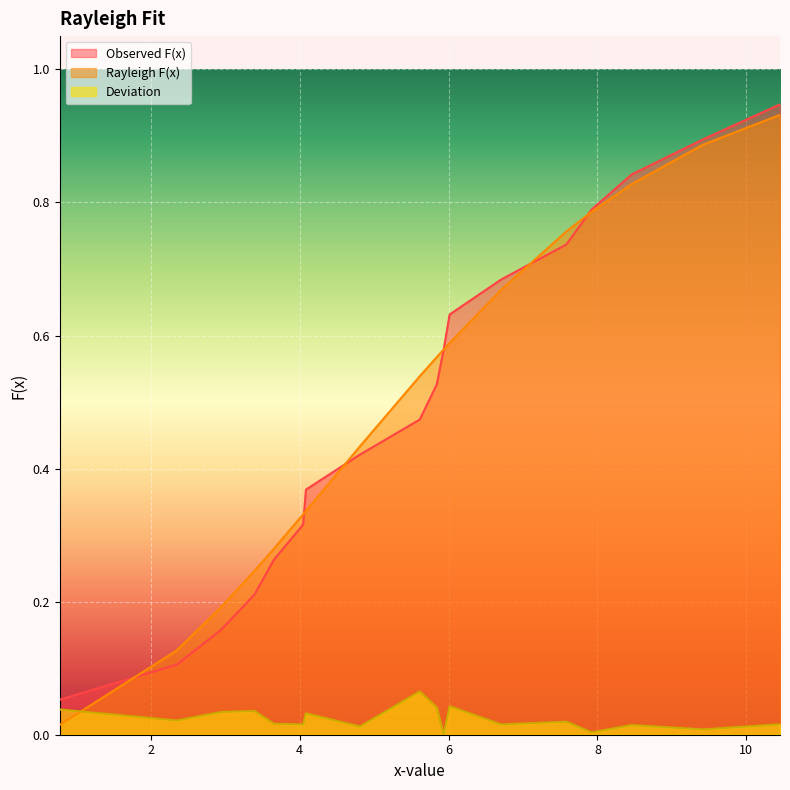

Which series has the widest spread of values?

Rayleigh F(x)